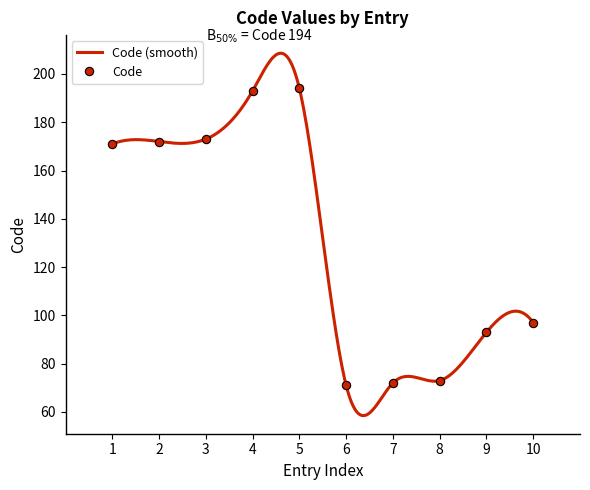

What is the value of the Code point at the 6th from the left?

71